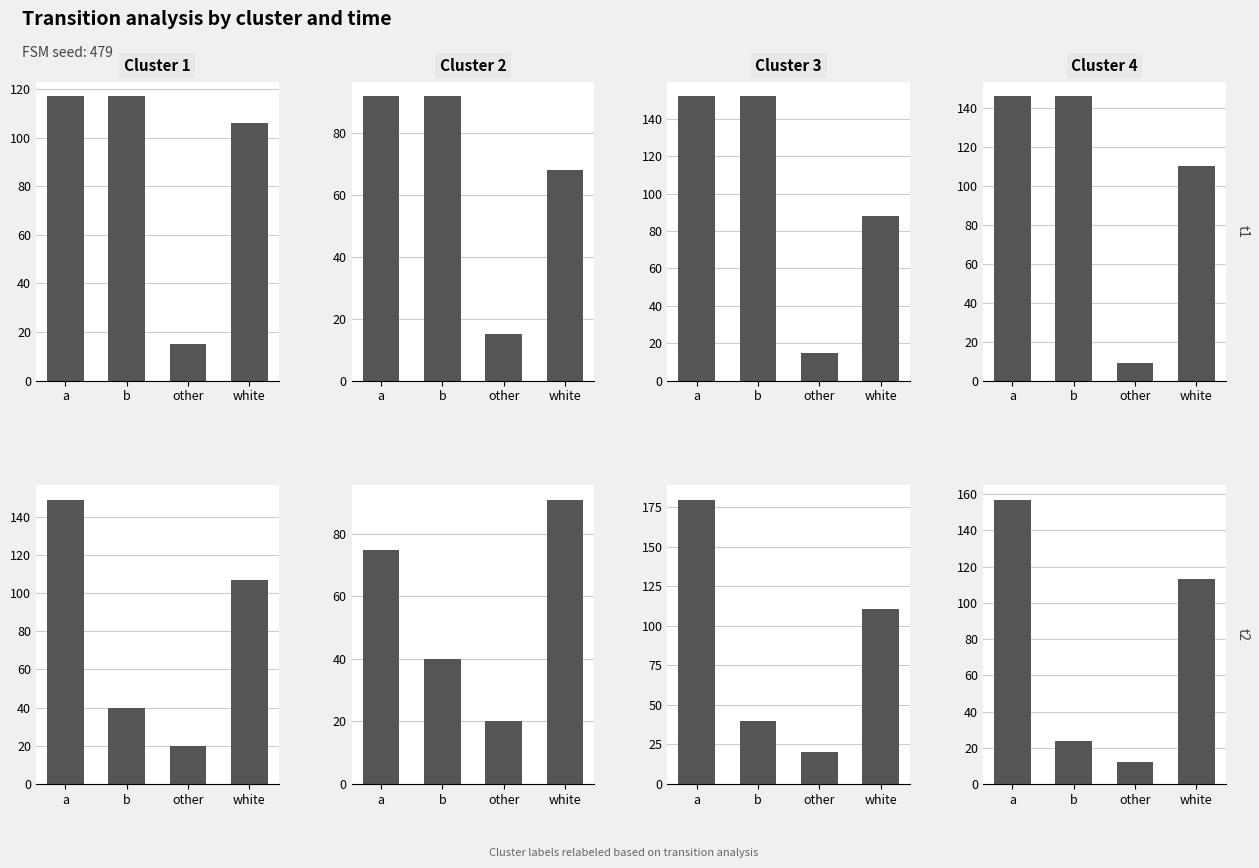

List the labels in order of Cluster 1 value, largest first.

a, white, b, other